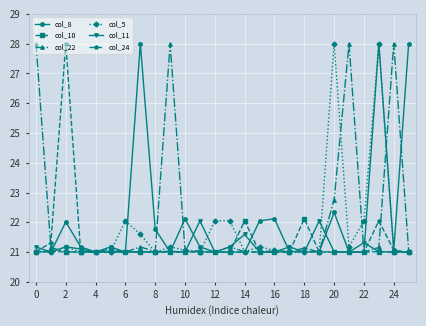

What is the difference between the second highest and second lowest values in the col_22 series?

7.0